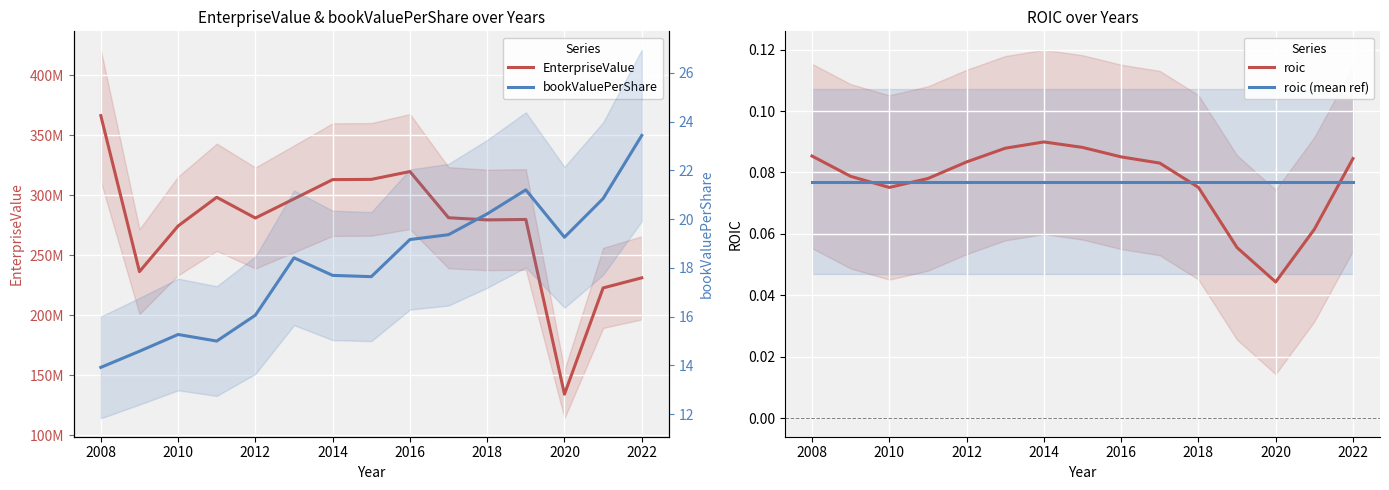

The roic (mean ref) series shows 0.0 at 2014. True or false?

False